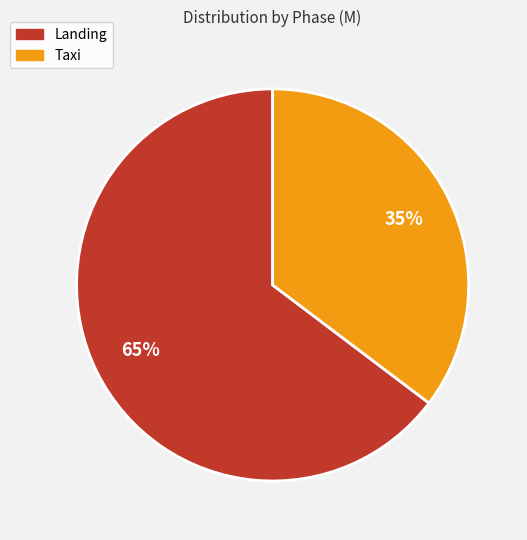

Is it true that Landing is 65% of the pie?

True